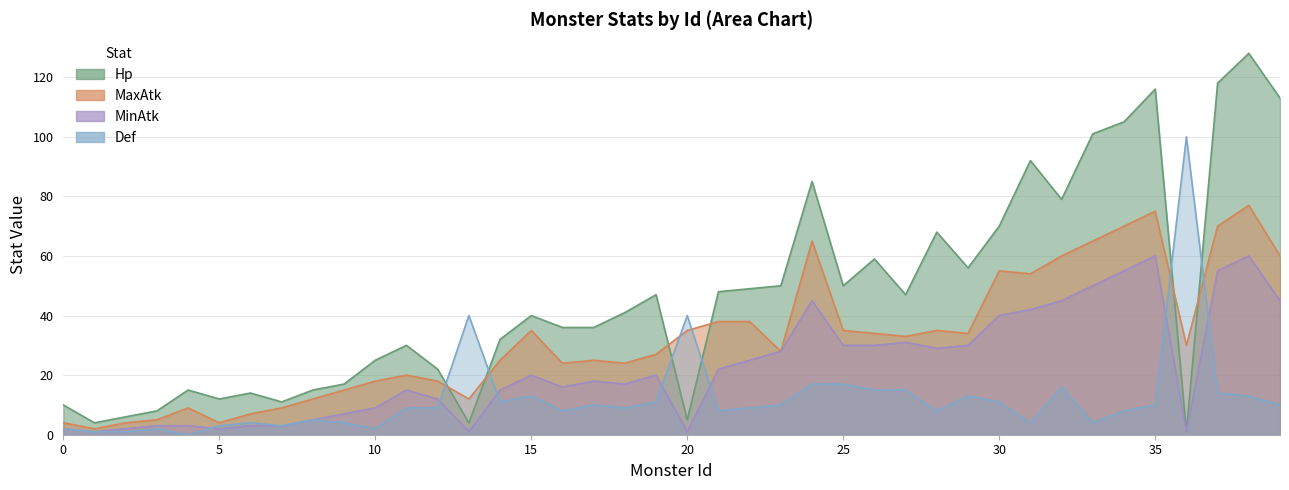

What is the difference between the highest and lowest values at 31?

88